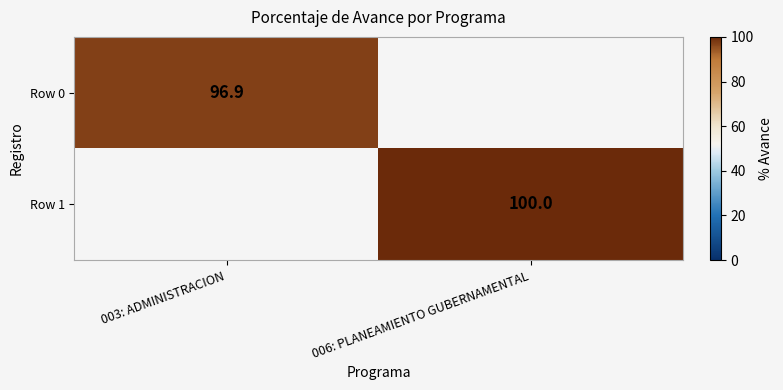

At how many categories does at least one series exceed 98?

1